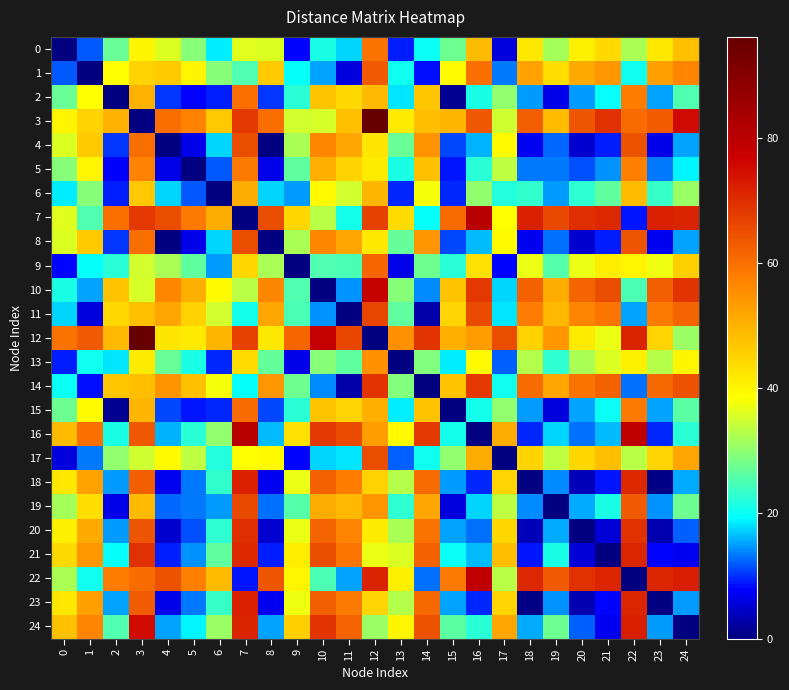

At which category is the sum across all series the highest?

12